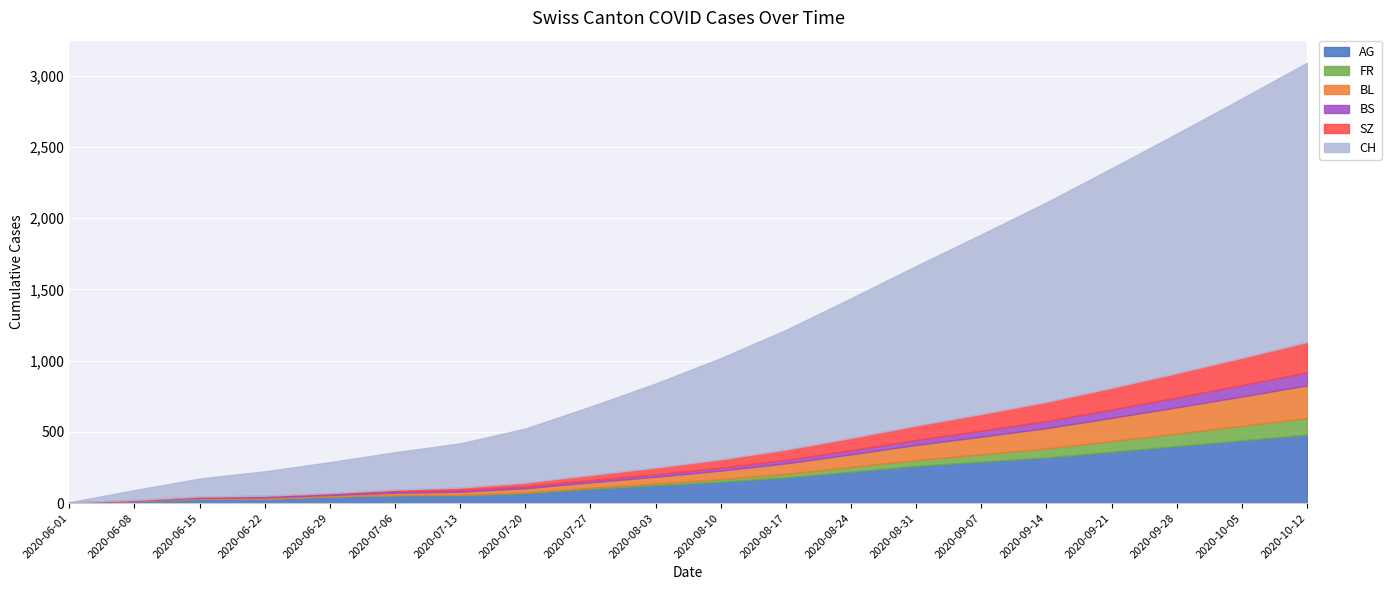

Between 2020-06-08 and 2020-07-06, which is larger?

2020-07-06